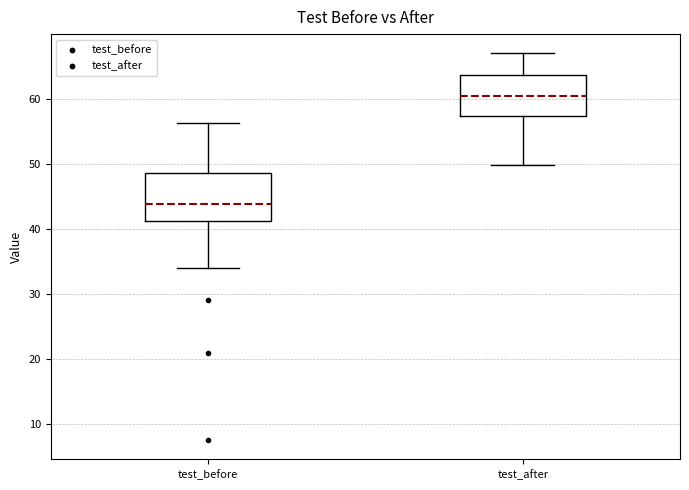

Which box's median line is the lowest?

test_before